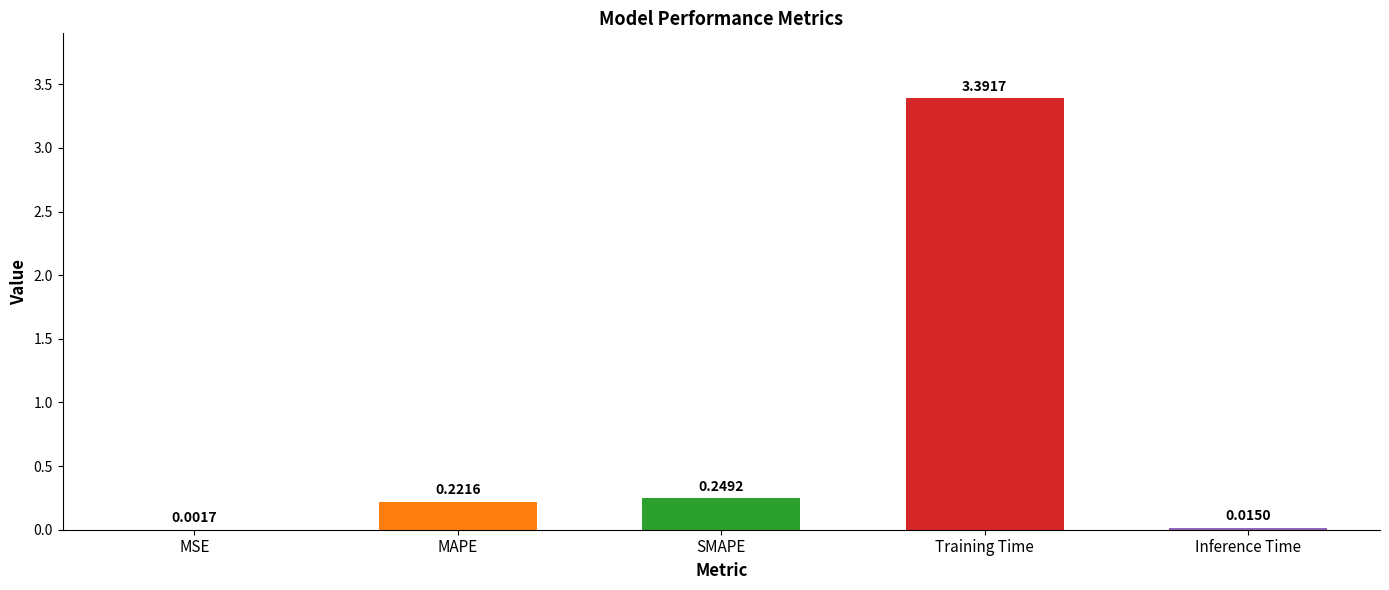

What is the approximate value at Training Time?

3.4